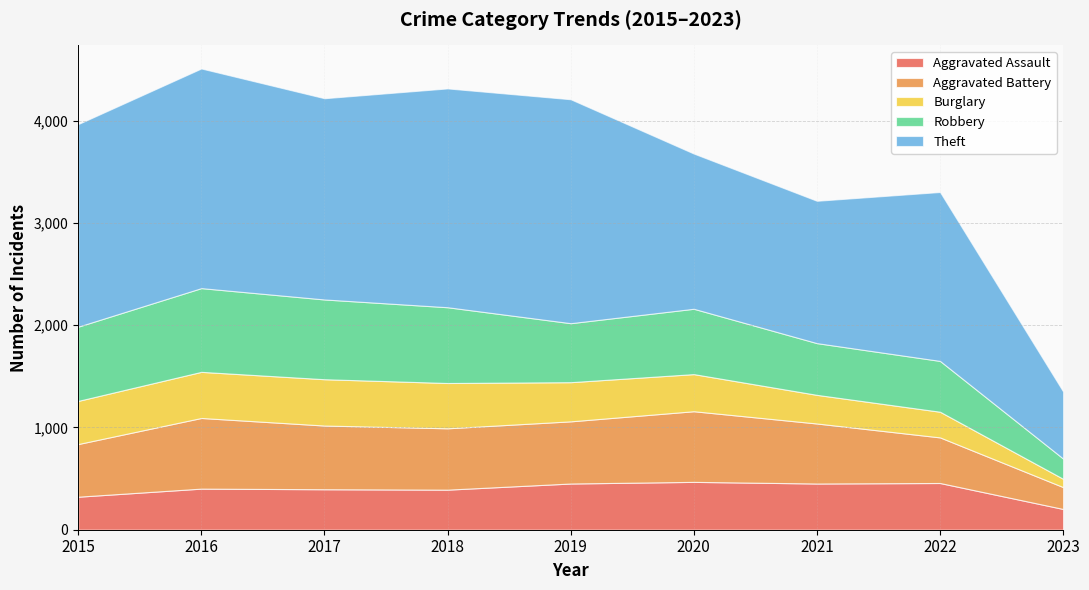

Reading left to right, extract all data points from this chart.

Aggravated Assault: 2015=323	2016=402	2017=396	2018=392	2019=452	2020=468	2021=452	2022=457	2023=203
Aggravated Battery: 2015=515	2016=691	2017=623	2018=600	2019=608	2020=691	2021=587	2022=446	2023=214
Burglary: 2015=422	2016=451	2017=453	2018=443	2019=383	2020=363	2021=280	2022=251	2023=81
Robbery: 2015=726	2016=819	2017=780	2018=741	2019=577	2020=639	2021=506	2022=497	2023=198
Theft: 2015=1981	2016=2148	2017=1968	2018=2140	2019=2190	2020=1518	2021=1392	2022=1652	2023=656